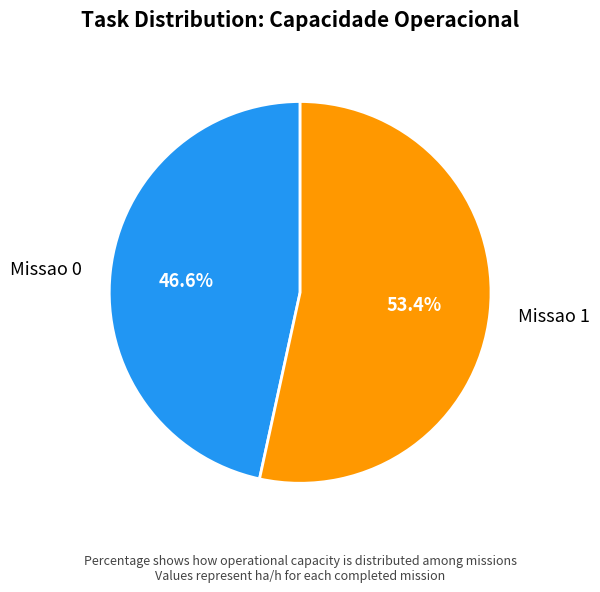

Approximately how many times larger is the value at Missao 1 compared to Missao 0?

1.1